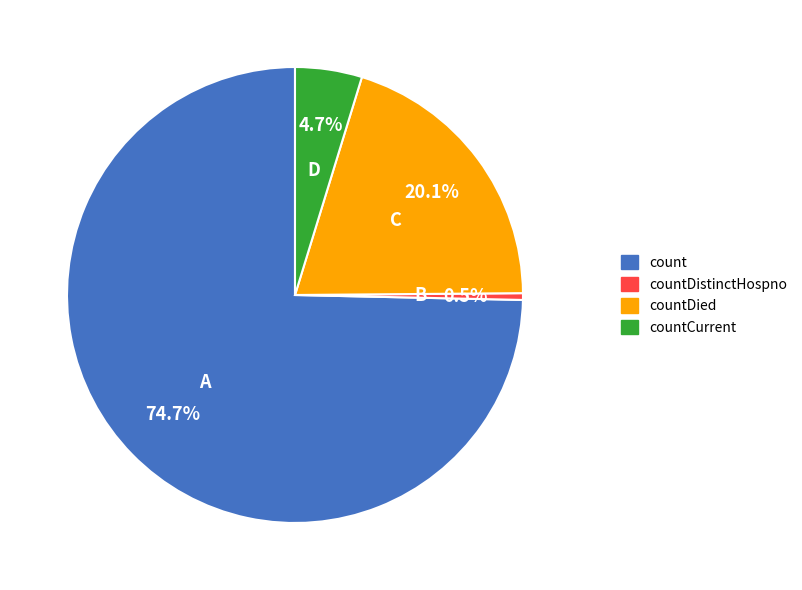

Is there a majority slice in this chart?

Yes